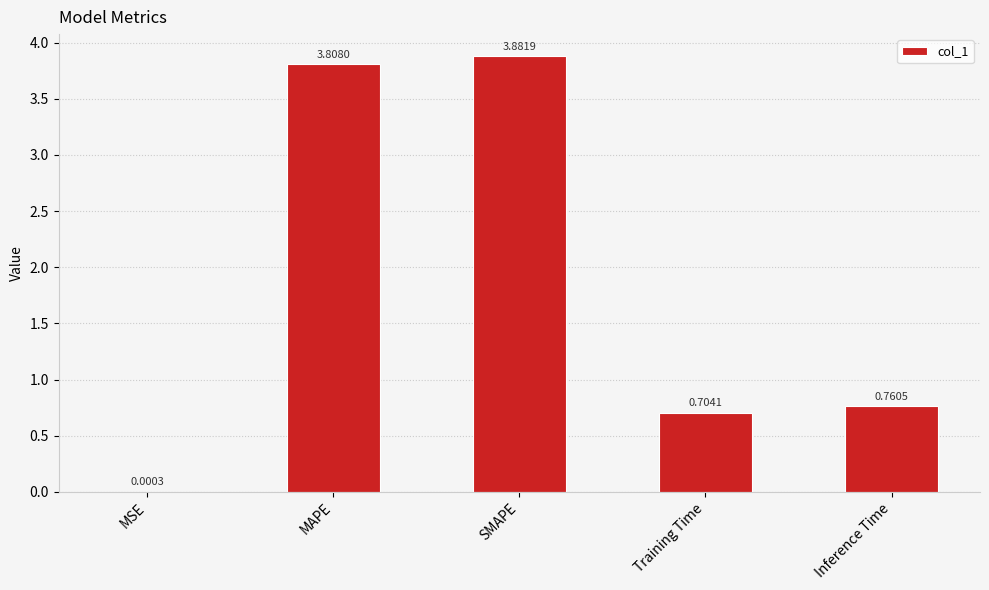

Approximately how many times larger is the value at MAPE compared to SMAPE?

1.0